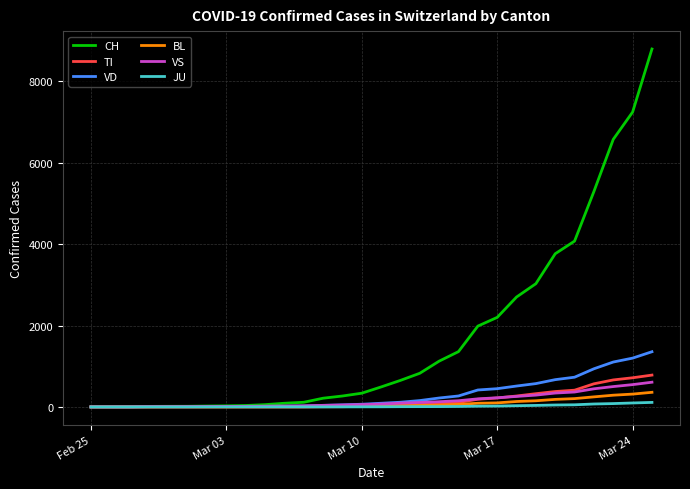

Which series has the largest total across all categories?

CH